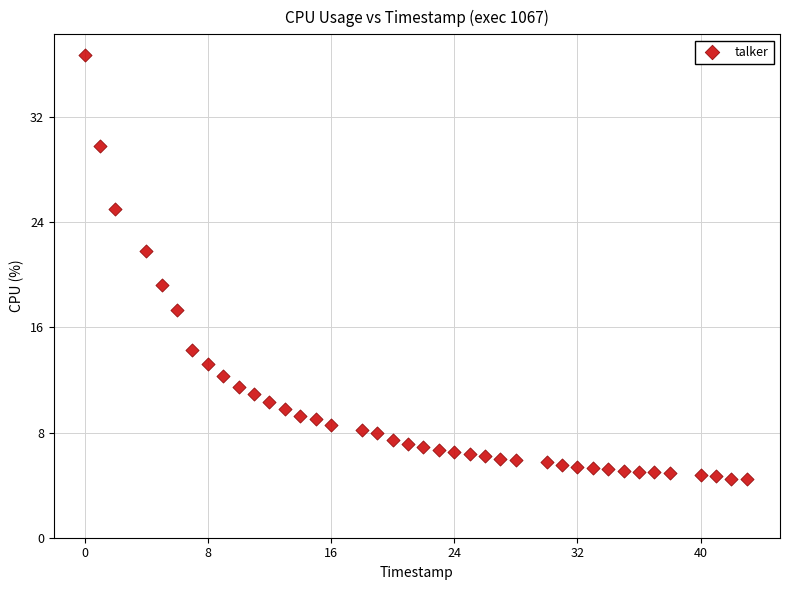

What Y value in the scatter plot is closest to 20?

19.2